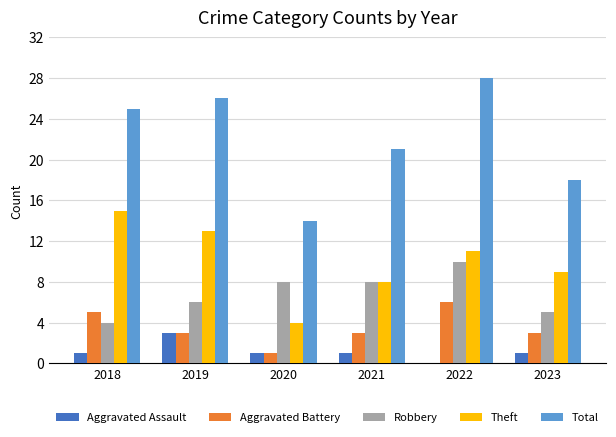

How many values in Aggravated Assault are above zero?

5